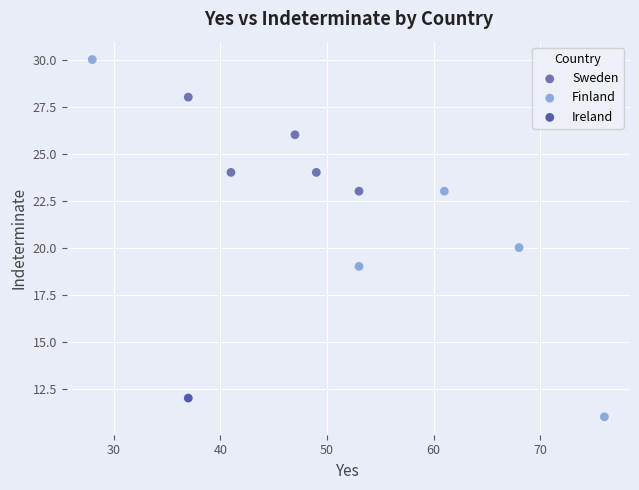

What are all the series names shown in the legend?

Sweden, Finland, Ireland